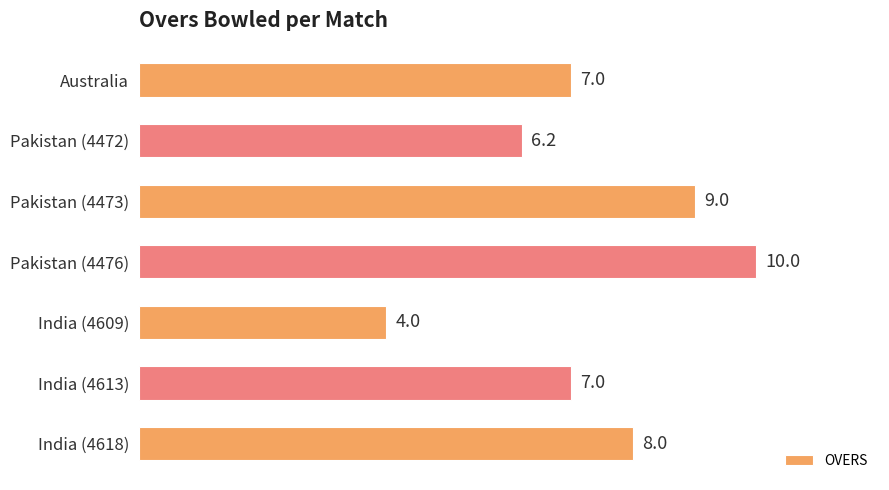

What is the minimum value shown in the chart?

4.0